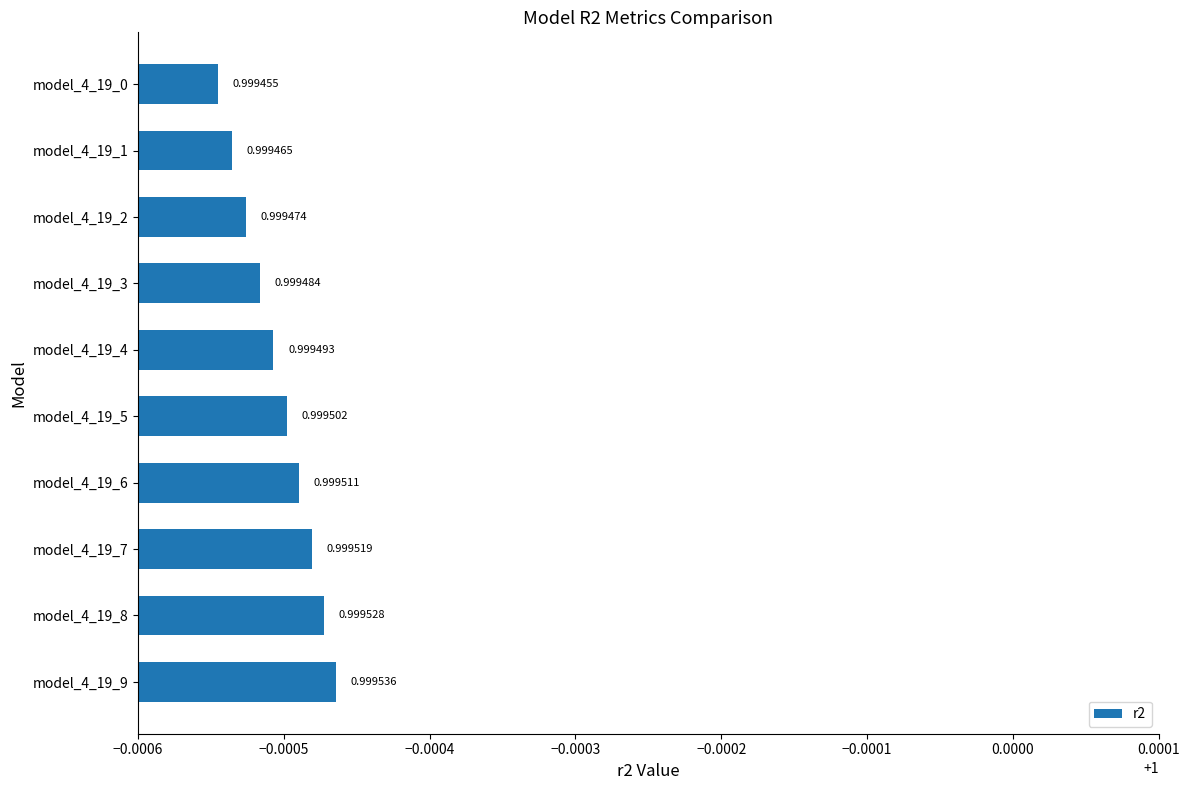

List the labels in order of value, smallest first.

model_4_19_0, model_4_19_1, model_4_19_2, model_4_19_3, model_4_19_4, model_4_19_5, model_4_19_6, model_4_19_7, model_4_19_8, model_4_19_9